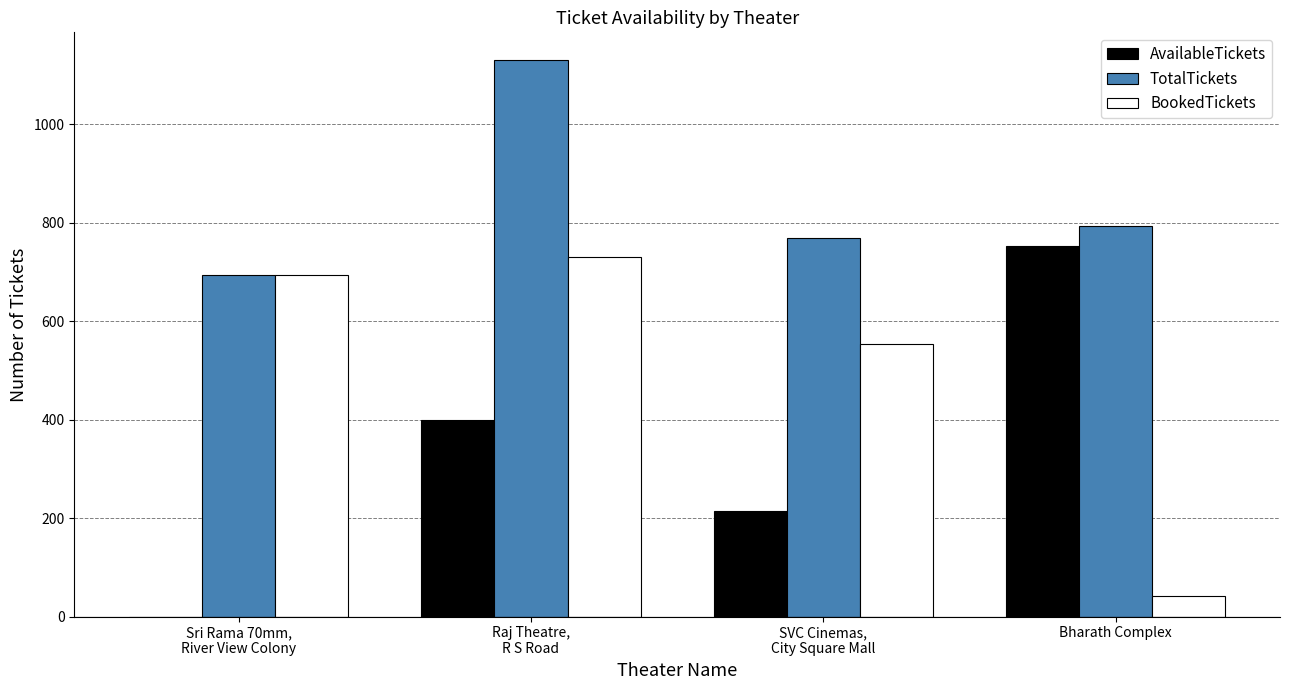

Reading left to right, list all the values displayed in this chart.

AvailableTickets: 0	399	214	753
TotalTickets: 694	1130	768	794
BookedTickets: 694	731	554	41